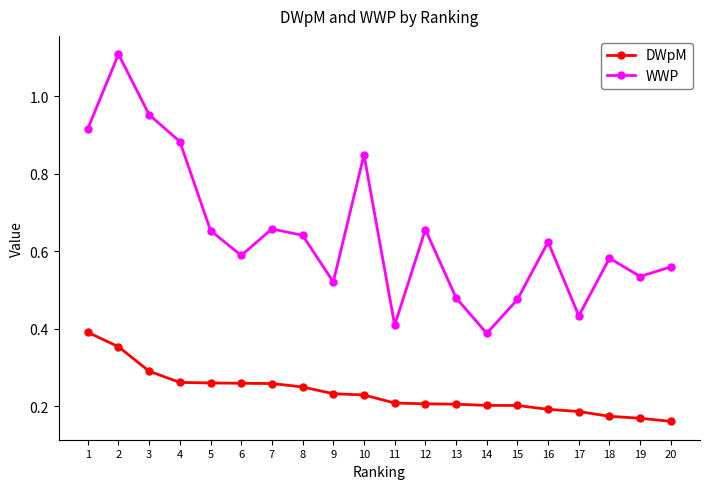

What is the value of the WWP point at the 2nd from the left?

1.1